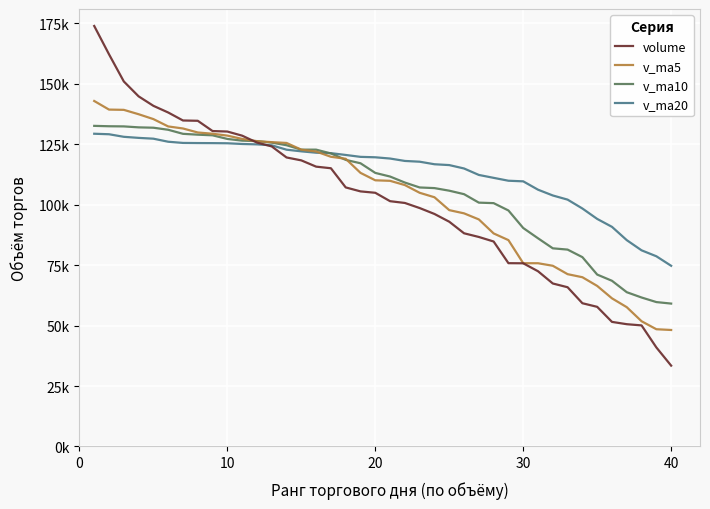

True or false: v_ma10 has more than 1 points higher than both neighbors.

False